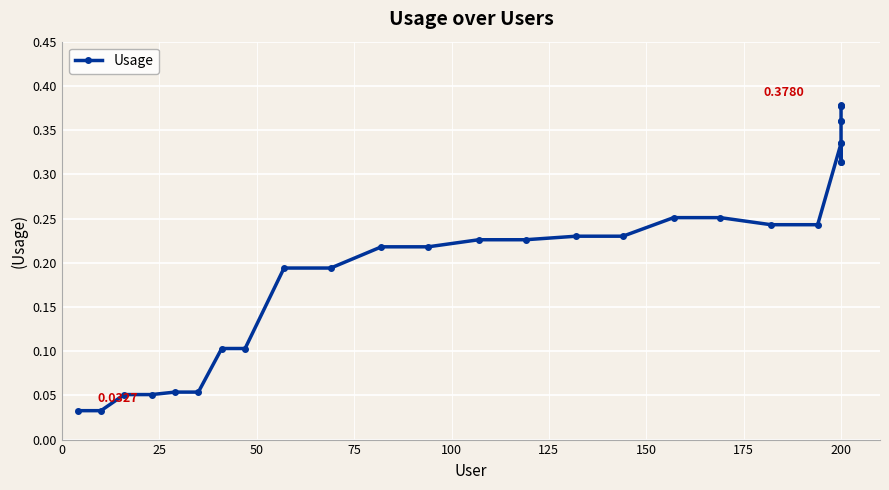

What is the maximum value shown in the chart?

0.4